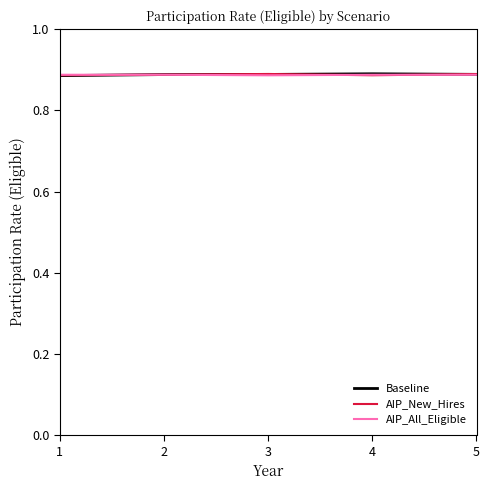

The value of AIP_All_Eligible at 1 is 0.4. True or false?

False